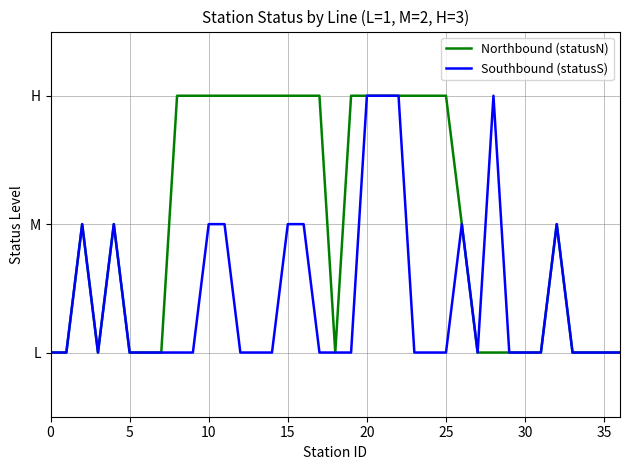

Does the chart display data point markers on the line(s)?

No